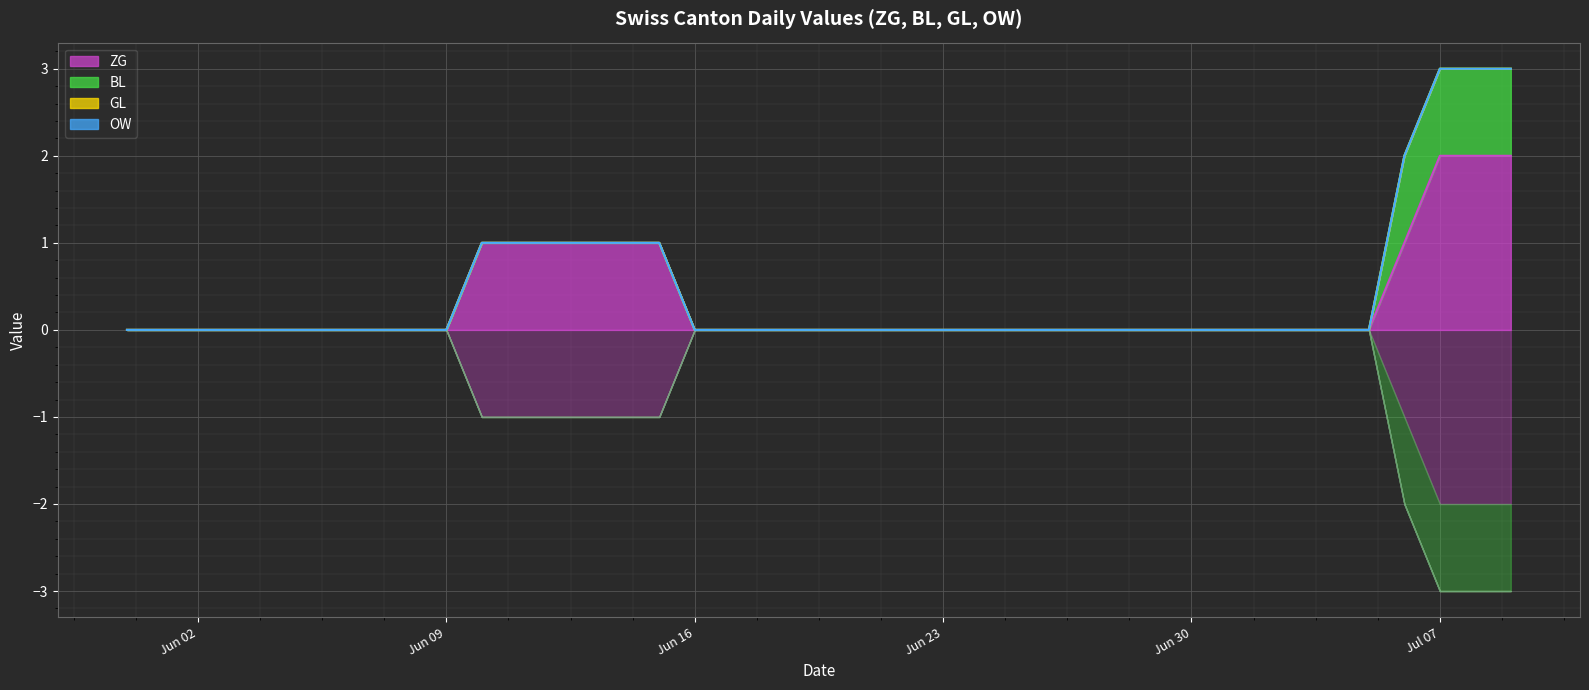

What is the label of the 37th point from the left?

2020-07-06